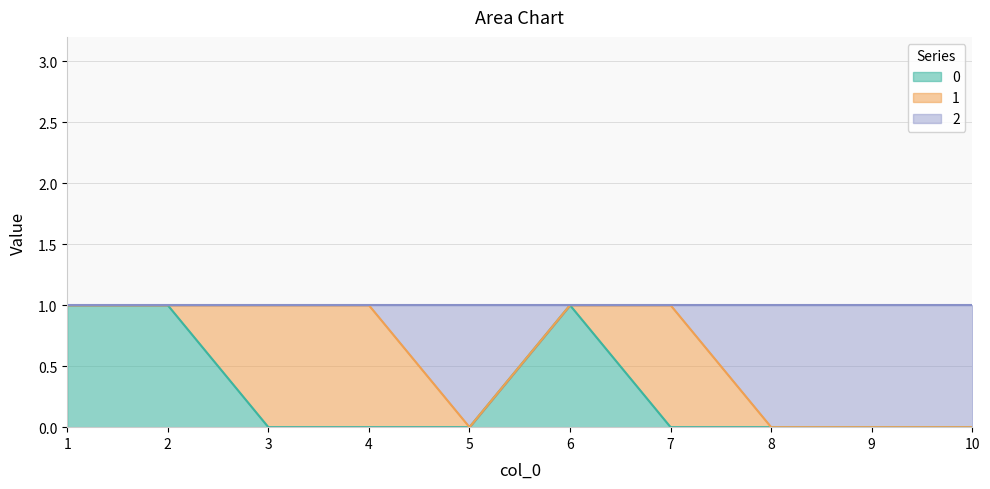

How many 0 values are between 0 and 1?

10